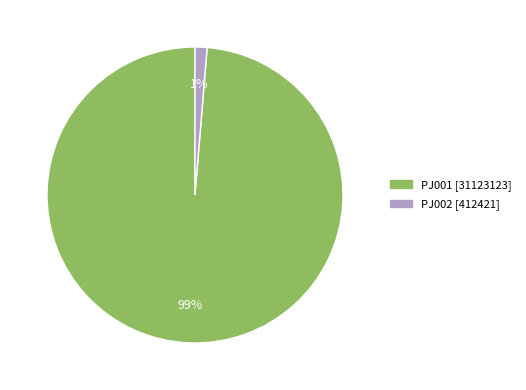

Between PJ002 and PJ001, which is larger?

PJ001